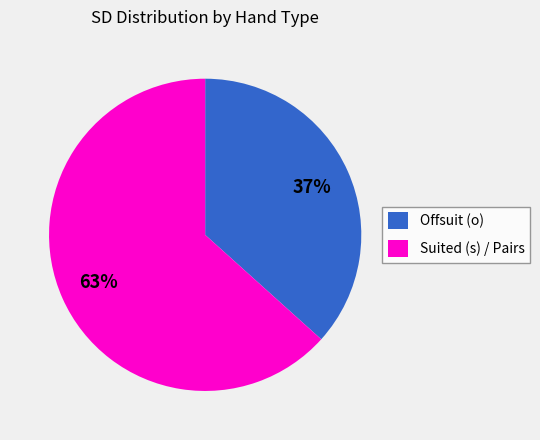

Which has a higher value, Offsuit (o) or Suited (s) / Pairs?

Suited (s) / Pairs